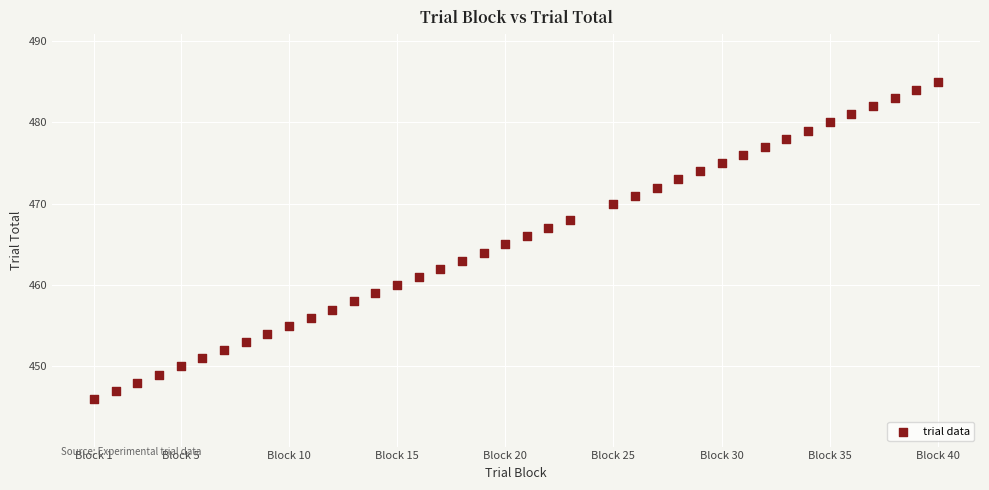

What is the range of Y values (max minus min)?

39